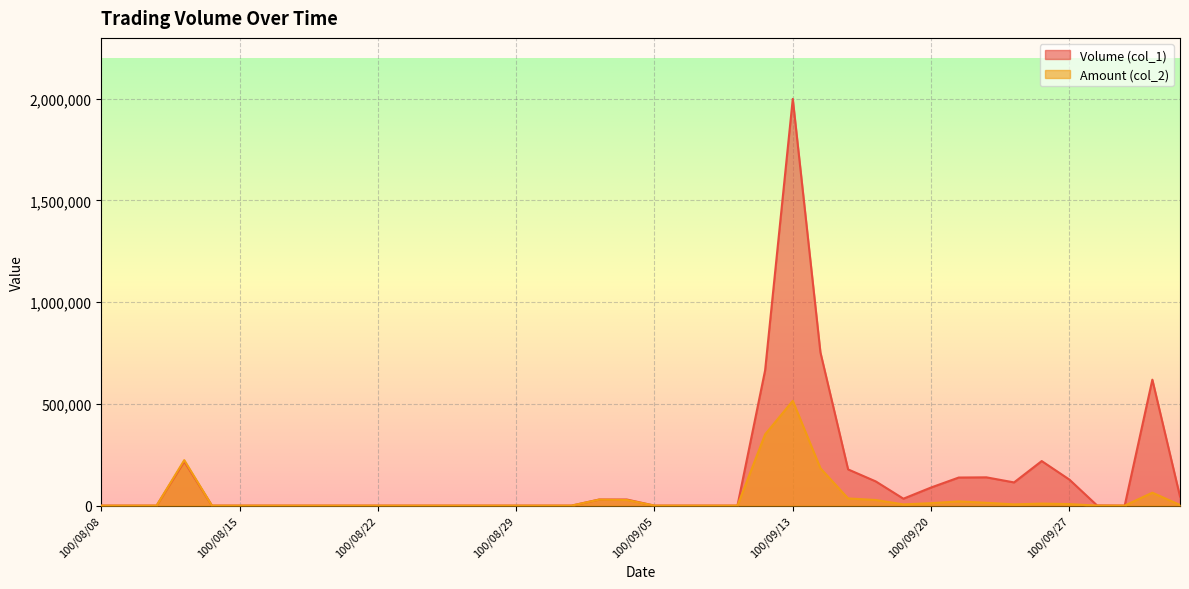

True or false: Volume (col_1) and Amount (col_2) cross at least once.

False